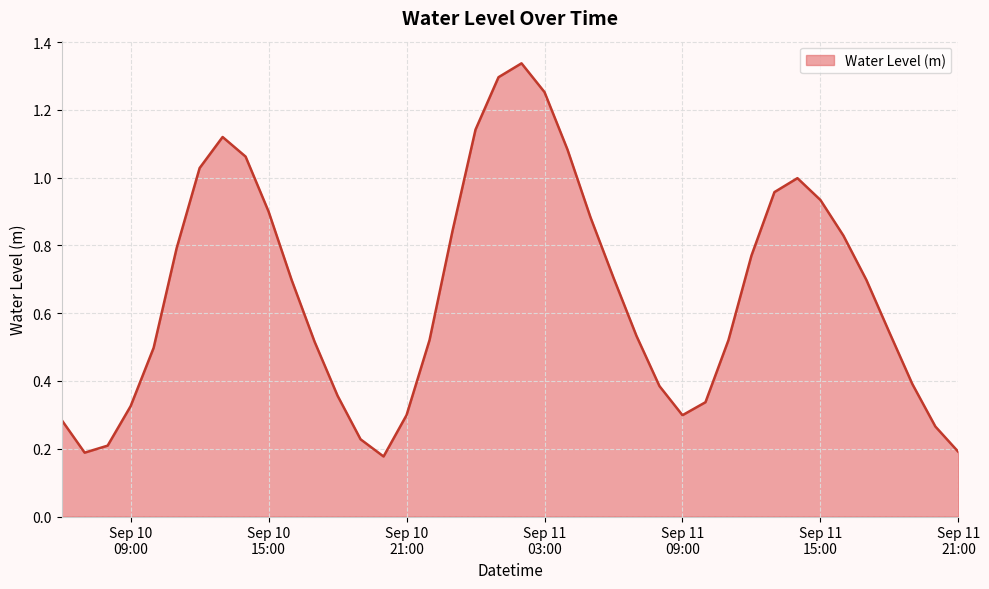

What is the difference between the maximum and minimum values?

1.2